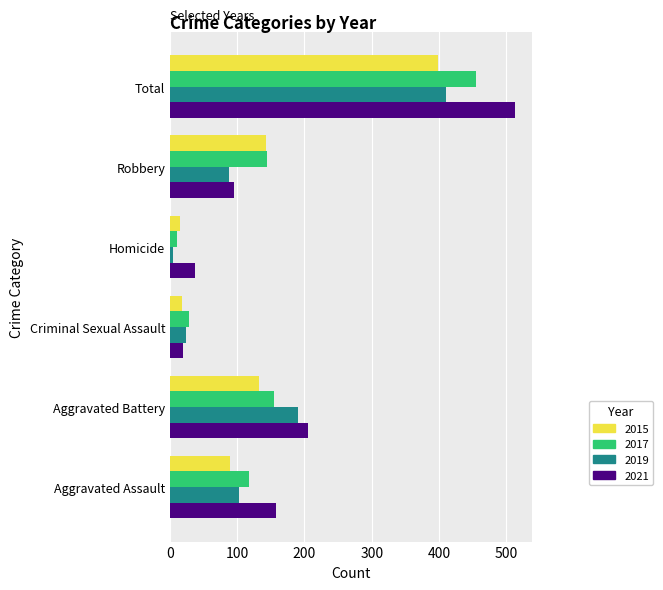

At which category is the sum across all series the highest?

Total